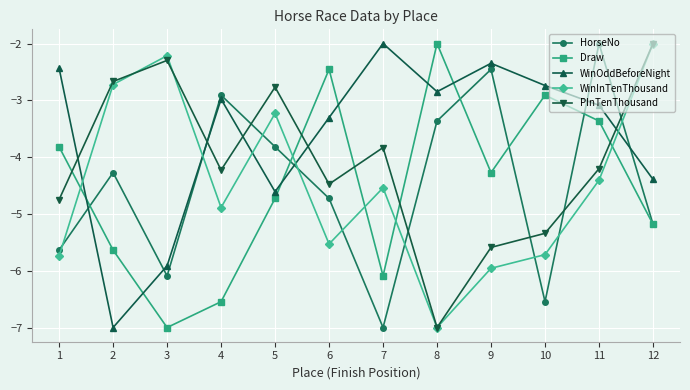

Rank the series at 4 from lowest to highest value.

Draw, WinInTenThousand, PInTenThousand, WinOddBeforeNight, HorseNo